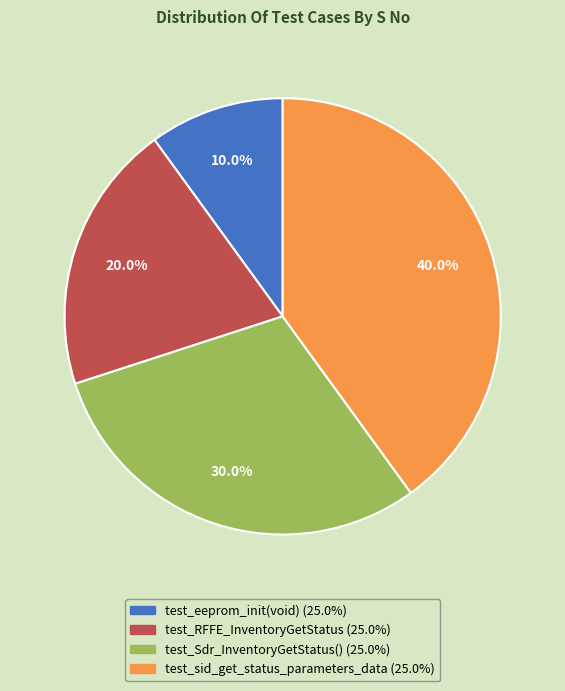

True or false: test_eeprom_init(void) accounts for 10% of the total.

True